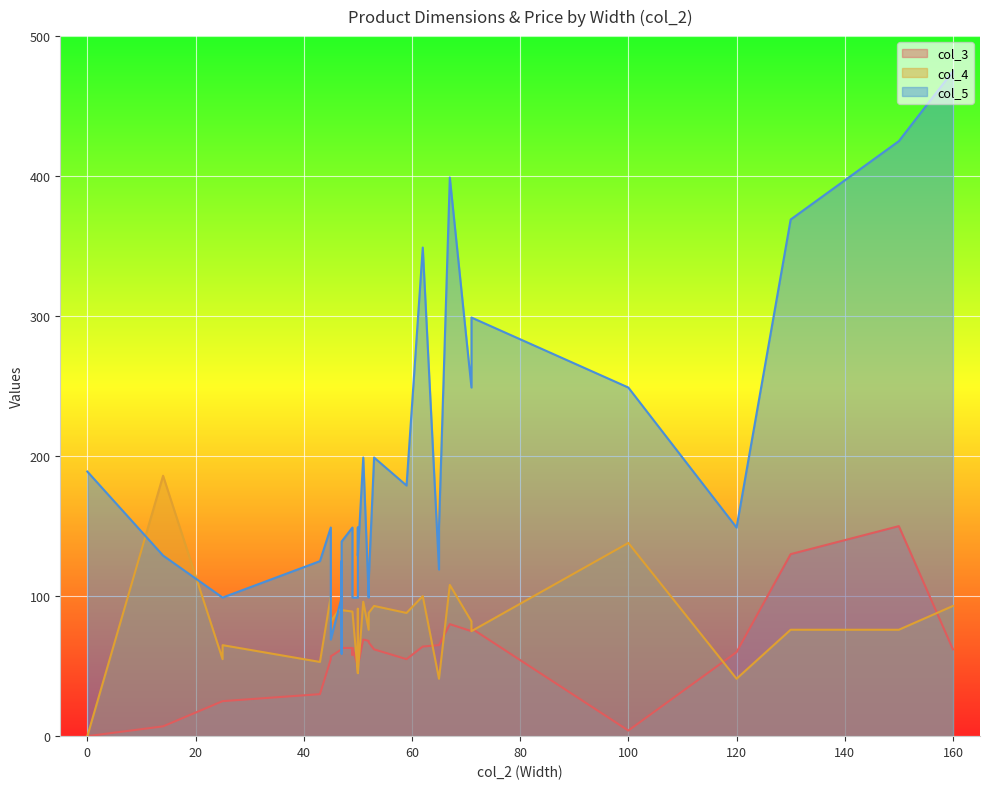

How many data points in col_4 are less than 88?

19